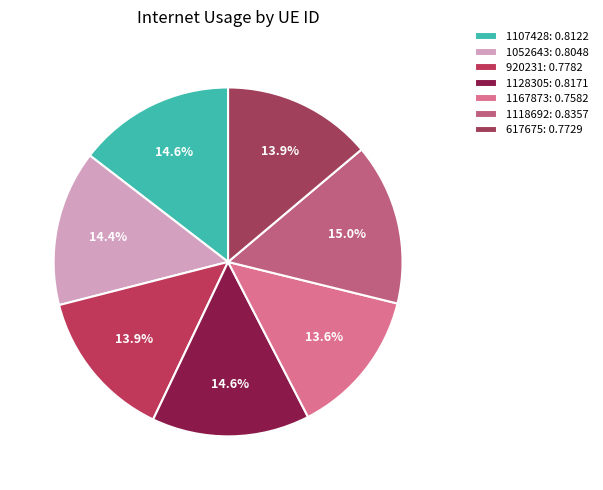

Count the number of slices in the pie.

7